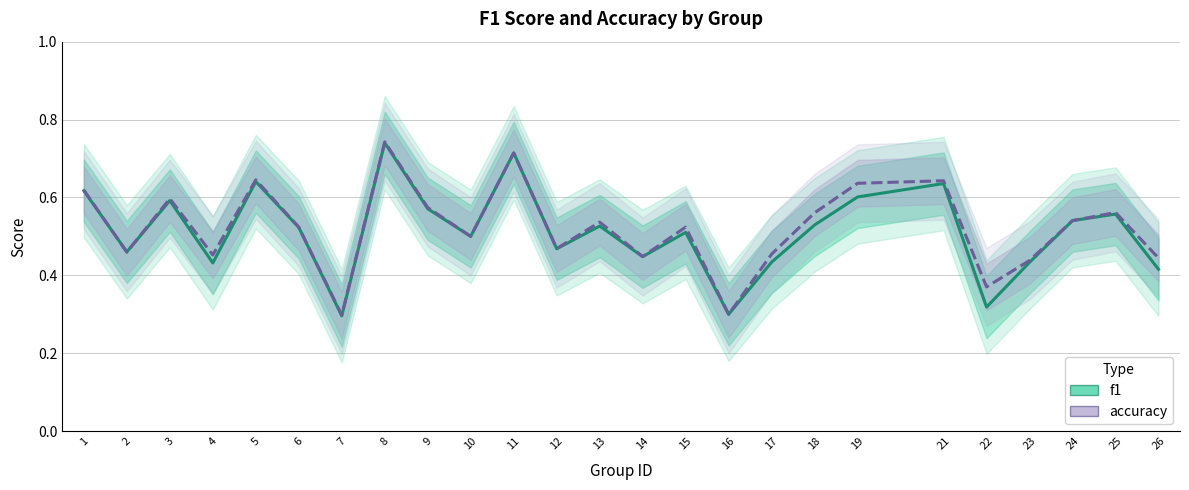

The value of f1 at 7 is 0.4. True or false?

False